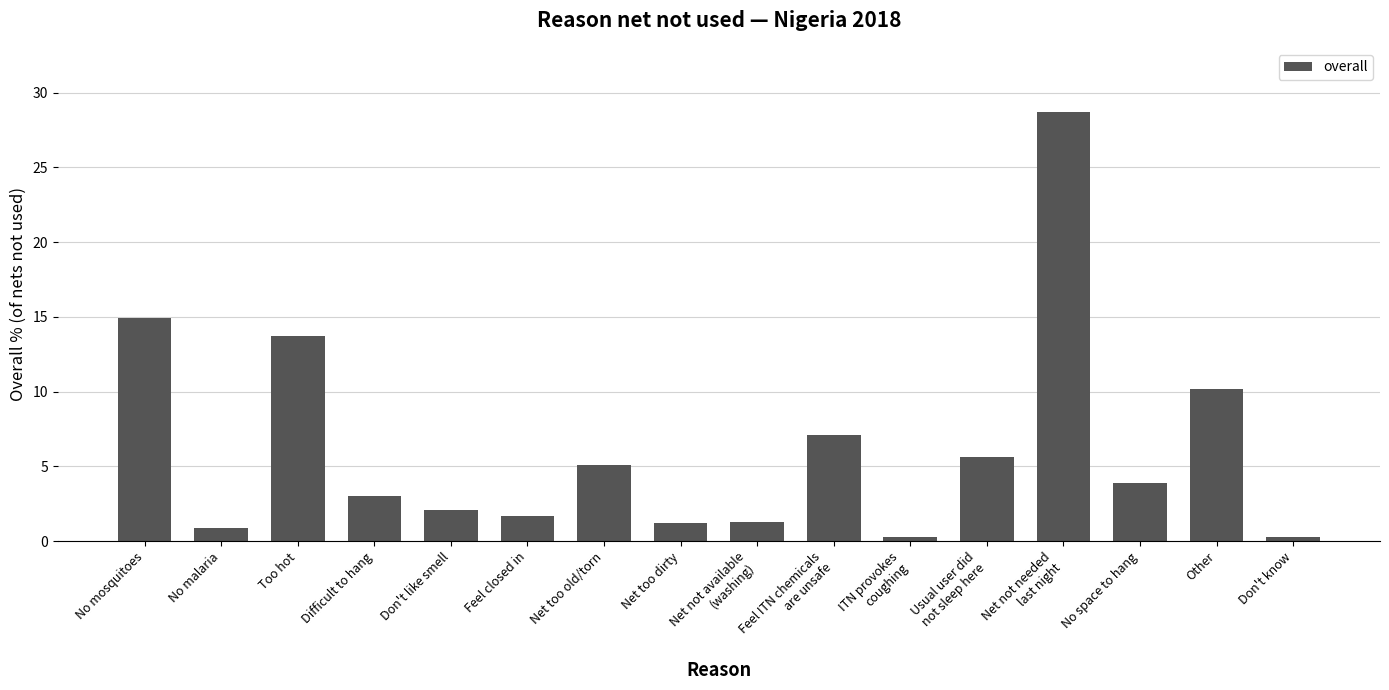

What is the sum of the values at ITN provokes
coughing and Net too dirty?

1.5